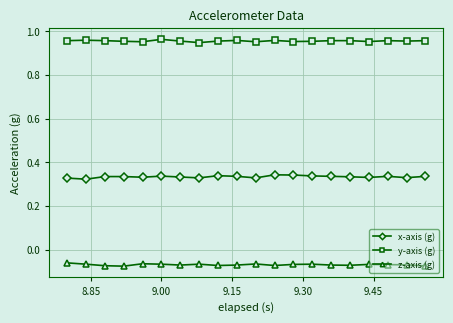

What is the sum of all z-axis (g) values?

-1.4